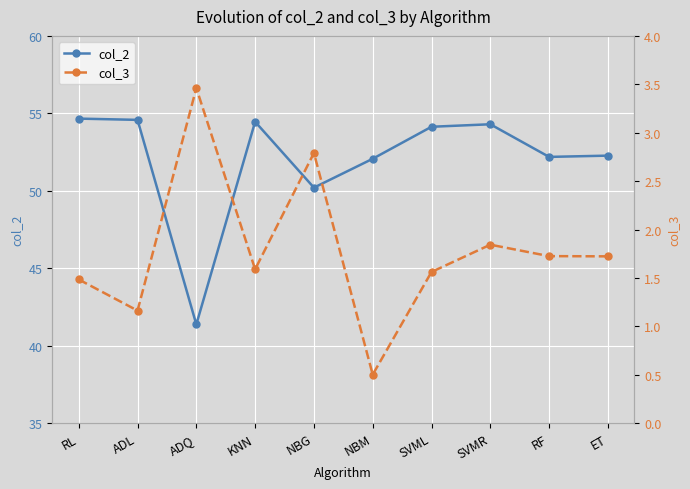

What are all the series names shown in the legend?

col_2, col_3